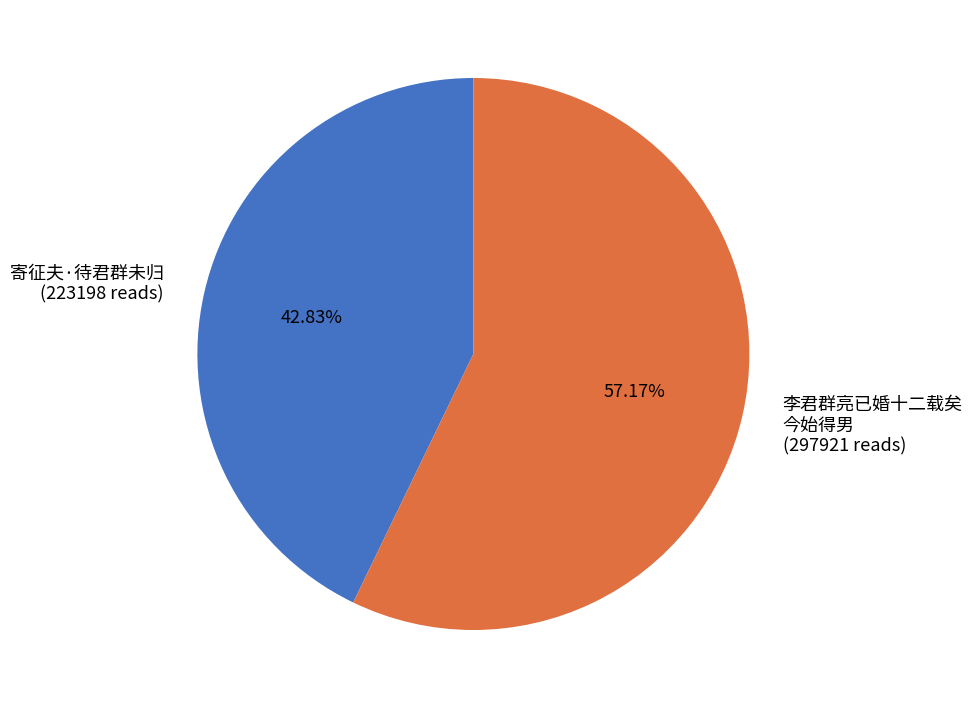

Does any single category account for the majority?

Yes